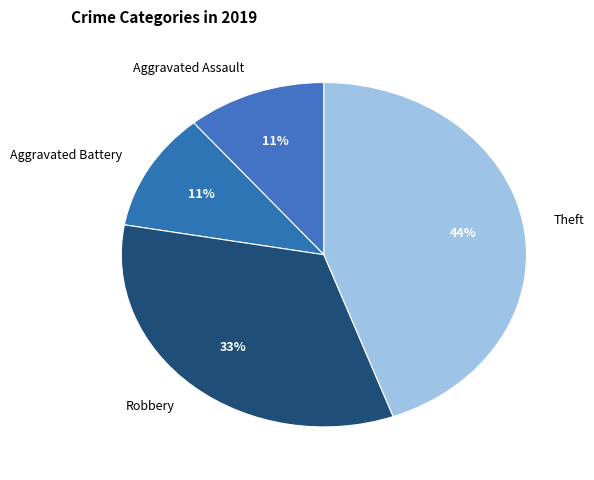

To the nearest percent, what percentage of the pie is Aggravated Battery?

11%